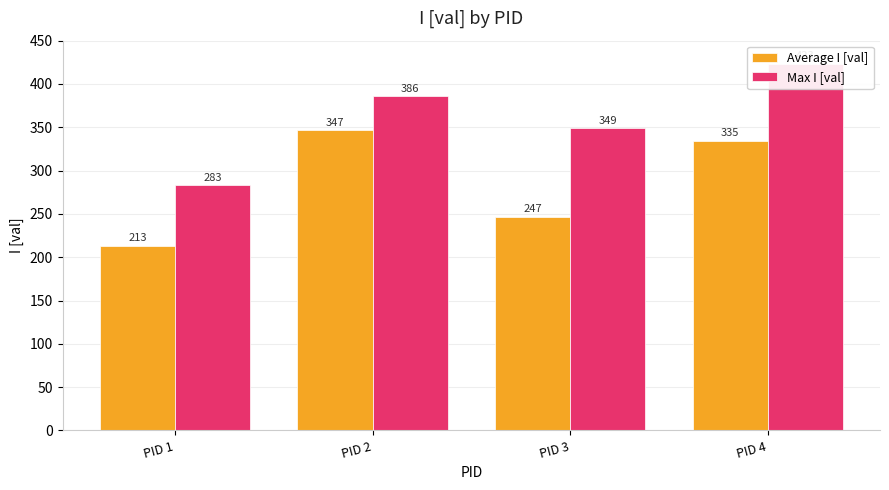

Rank the series by their average value, from highest to lowest.

Max I [val], Average I [val]